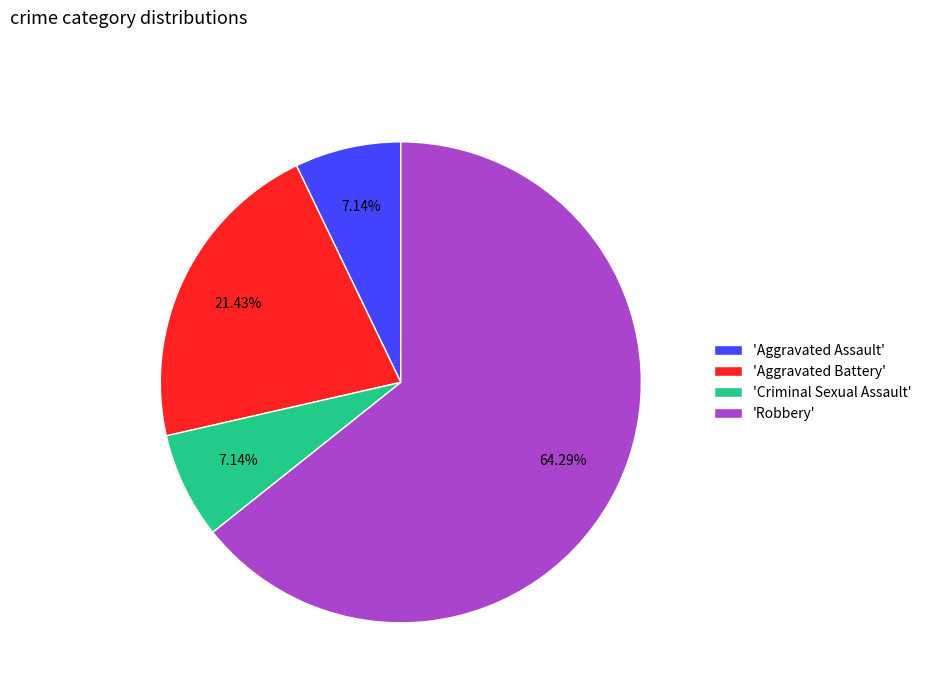

Combined, do 'Aggravated Assault' and 'Robbery' account for over 50%?

Yes